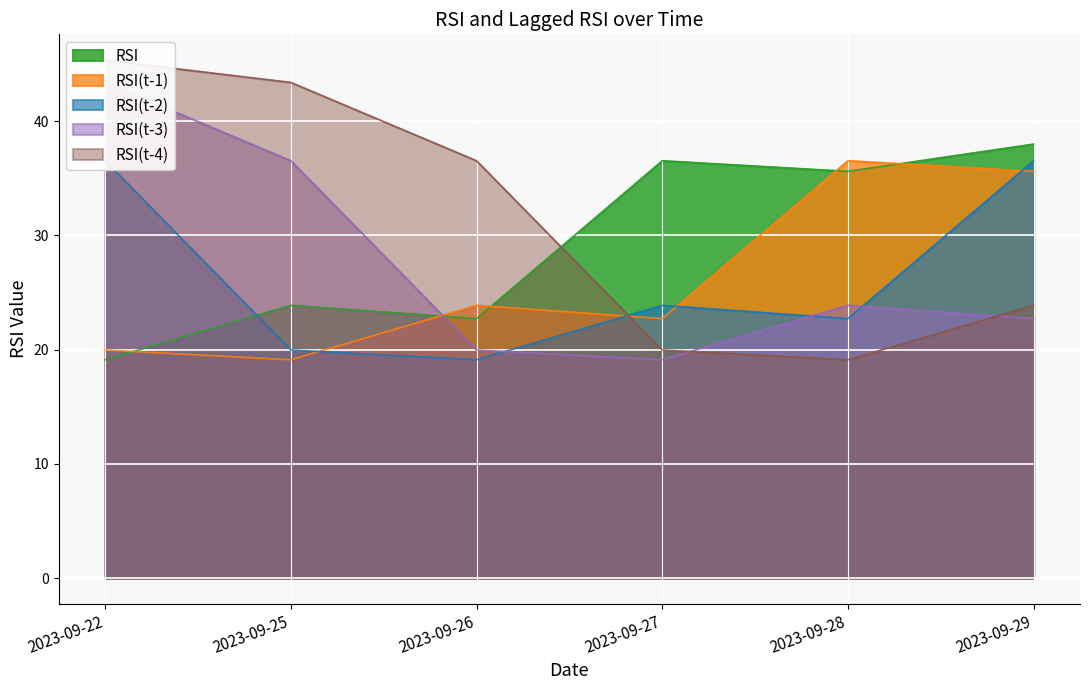

What is the average value of the RSI(t-2) series?

26.5